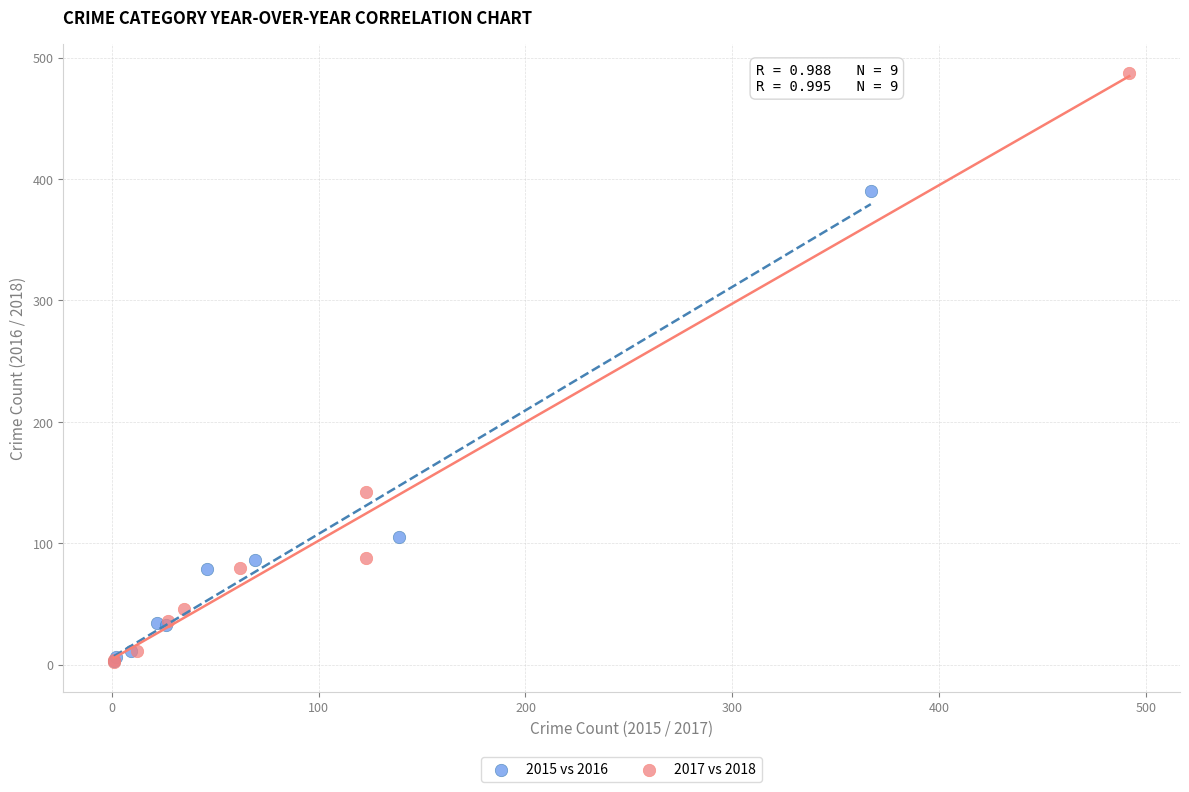

What are all the series names shown in the legend?

2015 vs 2016, 2017 vs 2018